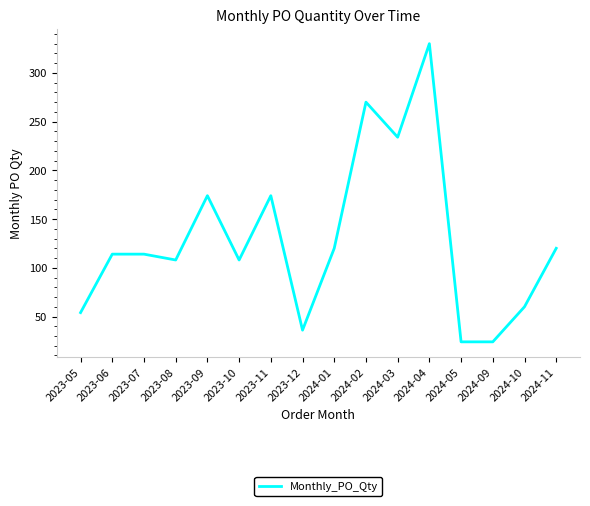

Does the chart have visible grid lines?

No